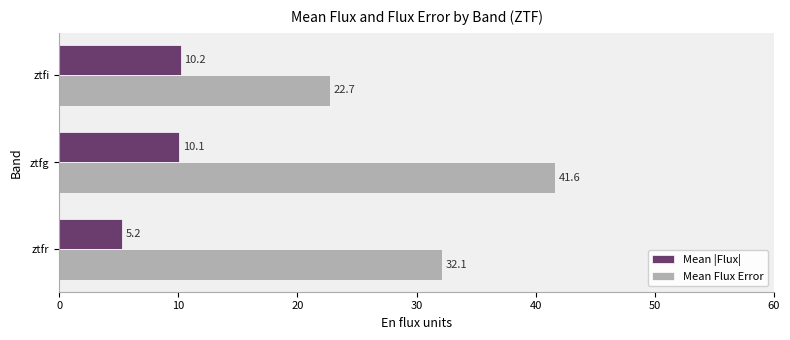

At how many categories does at least one series exceed 16?

3